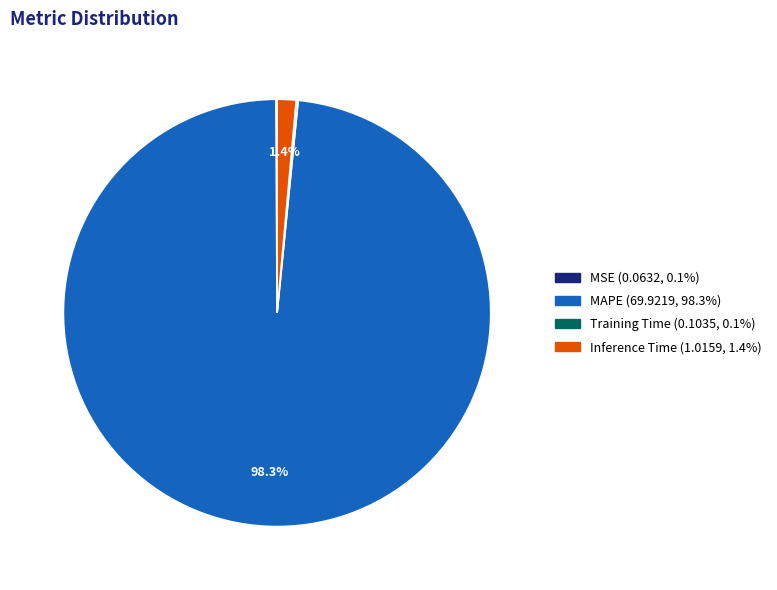

To the nearest percent, what is the average slice percentage?

25%